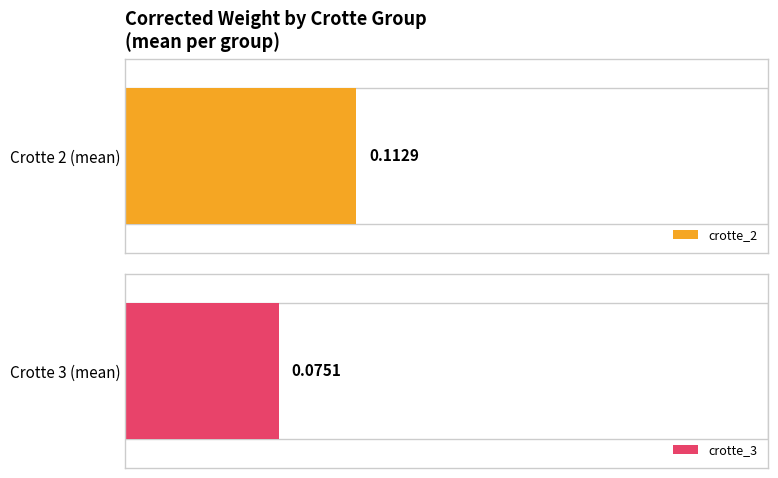

Is it true that crotte_3 equals 0.1 at NCHA100183?

True